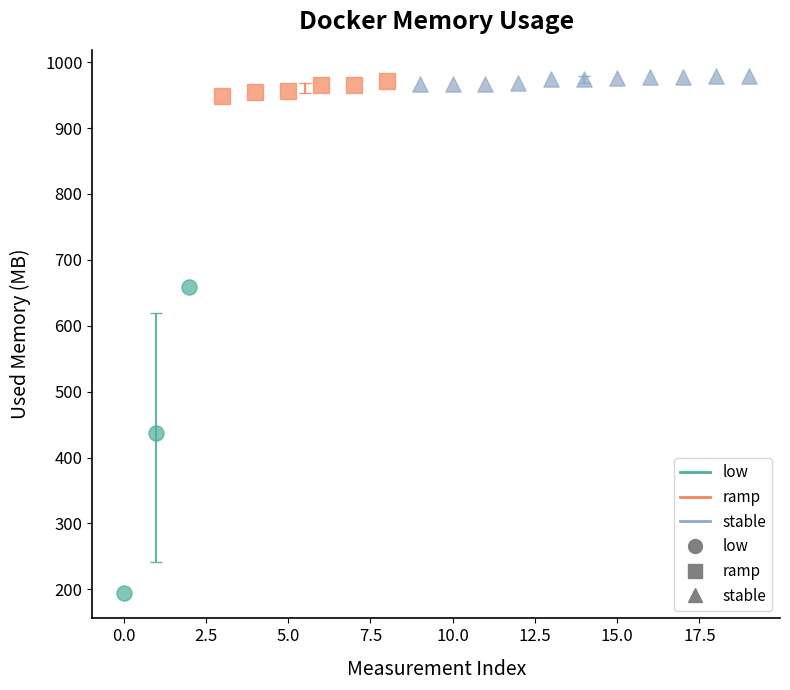

Which series has the largest Y range (max minus min)?

low